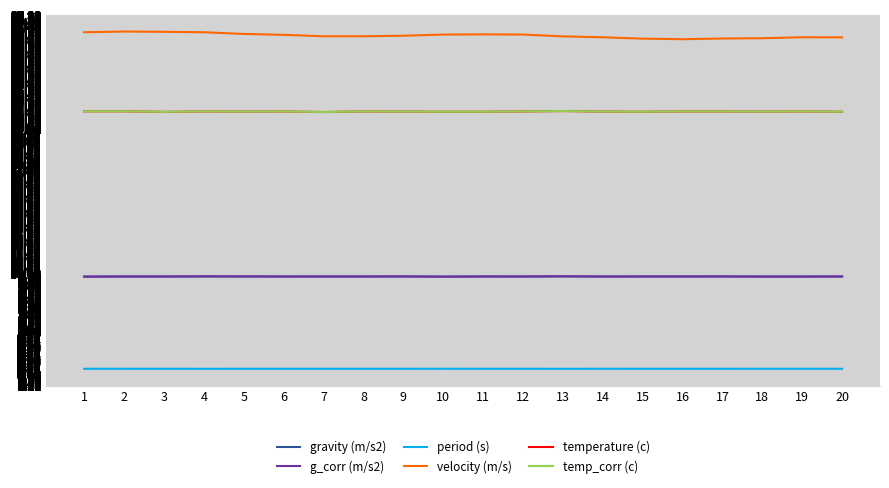

What is the total value across all series at 13?

91.8